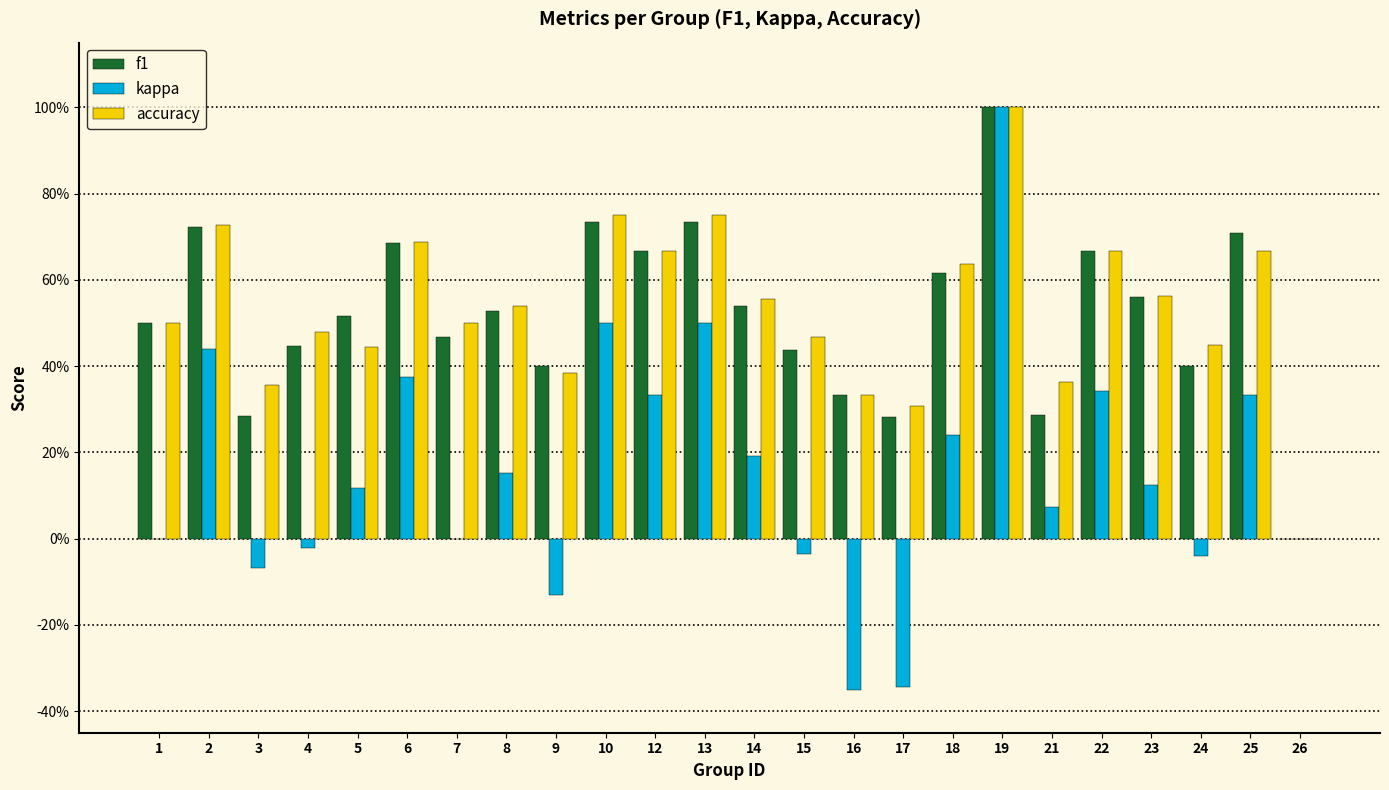

Are the bars horizontal?

No